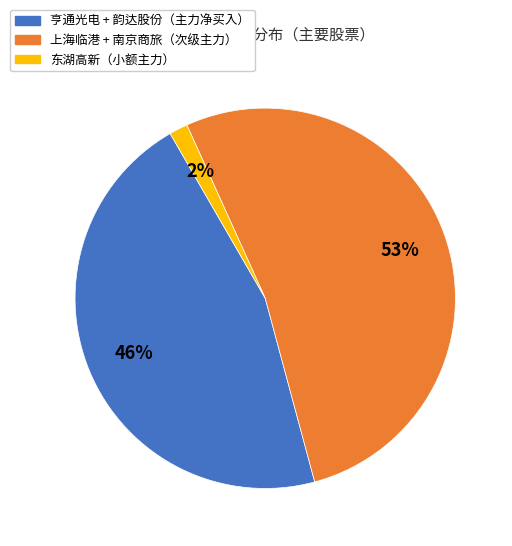

To the nearest percent, what is the average slice percentage?

33%